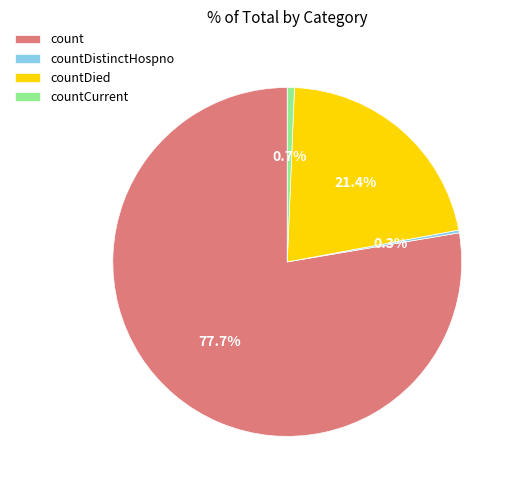

Is there a majority slice in this chart?

Yes